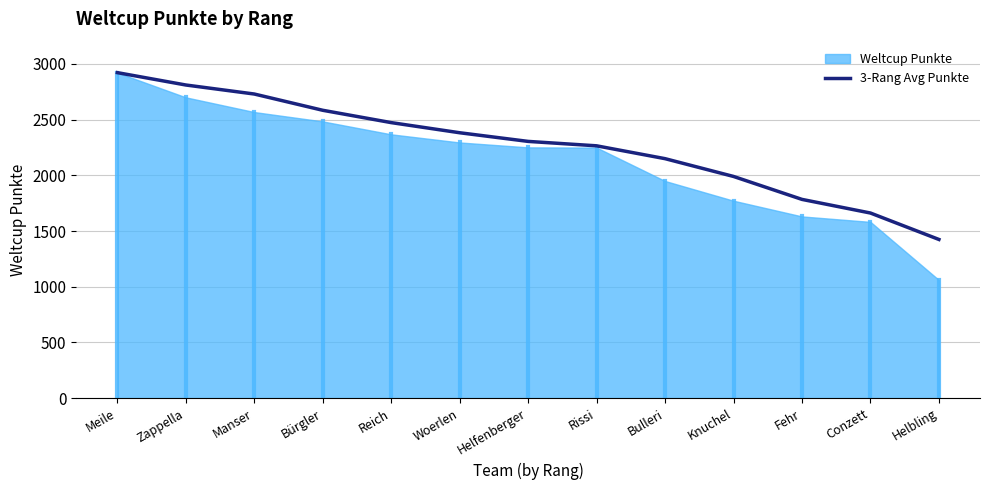

Which category has the lowest value in the 3-Rang Avg Punkte series?

Helbling